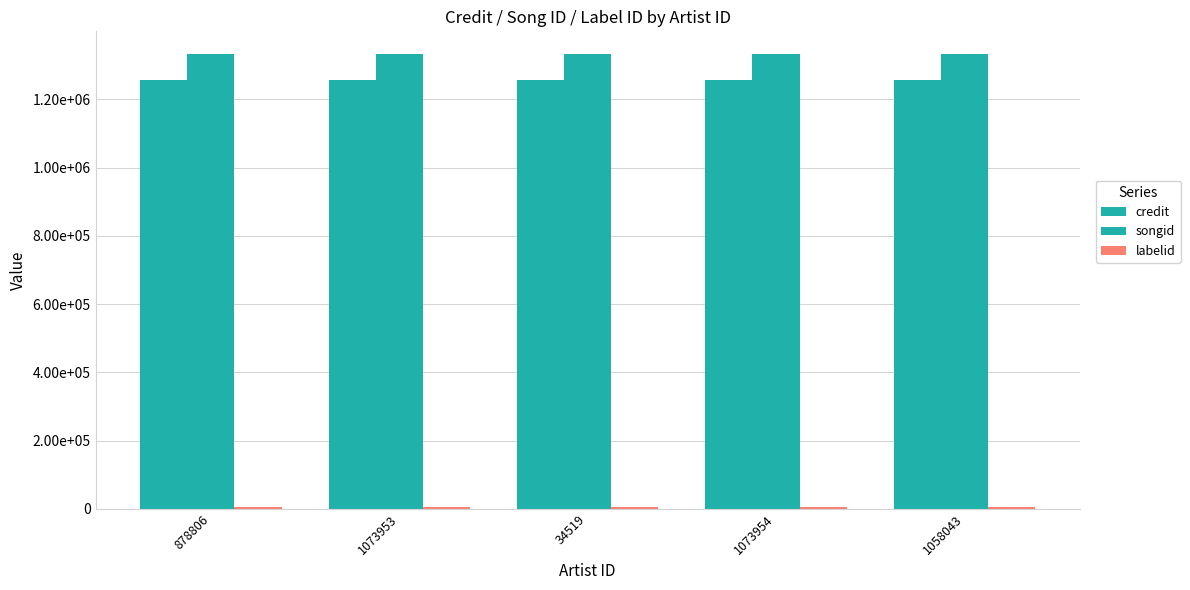

Reading left to right, what are all the values shown in this chart?

credit: 1256896	1256896	1256896	1256896	1256896
songid: 1332988	1332988	1332988	1332988	1332988
labelid: 5581	5581	5581	5581	5581